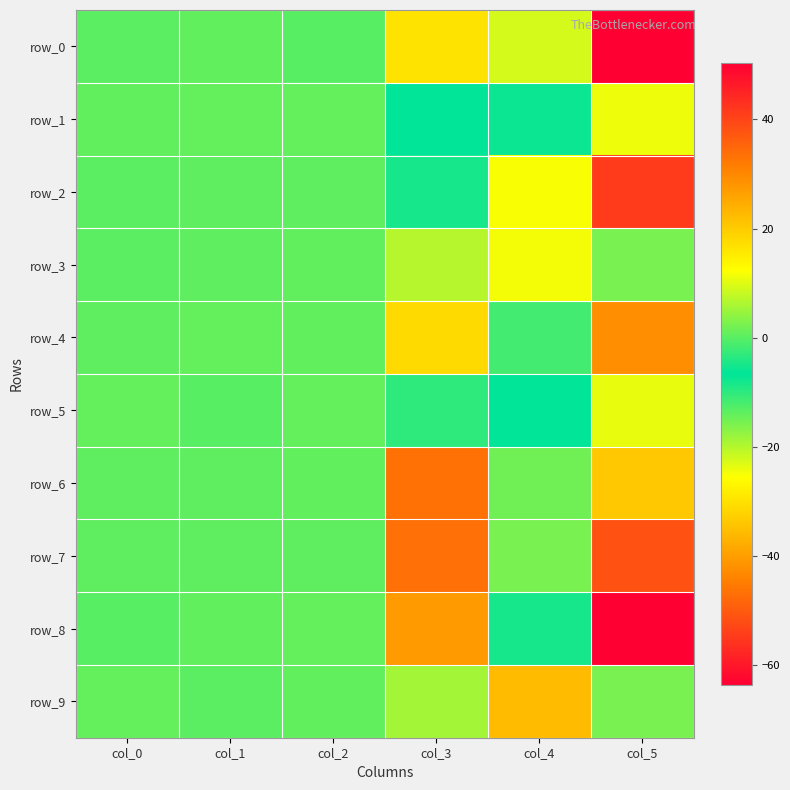

Which label corresponds to the largest value in the chart?

col_5